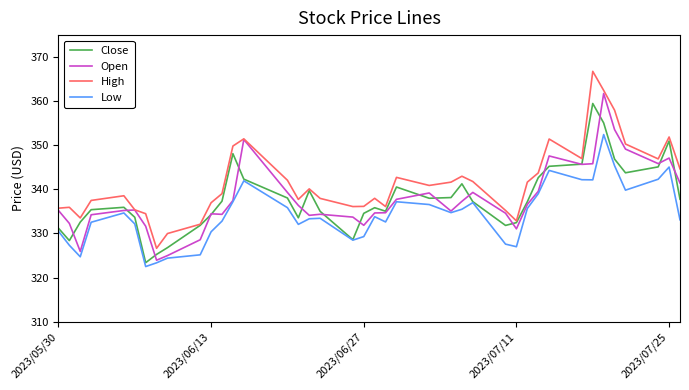

What is the highest value of the Open series?

361.8